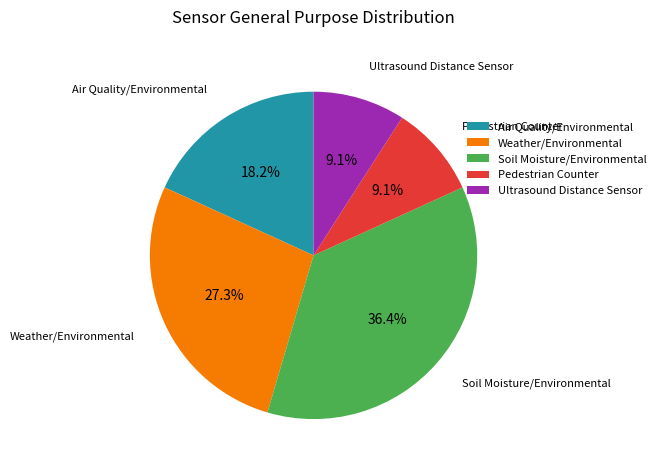

Combined, do Air Quality/Environmental and Pedestrian Counter account for over 50%?

No